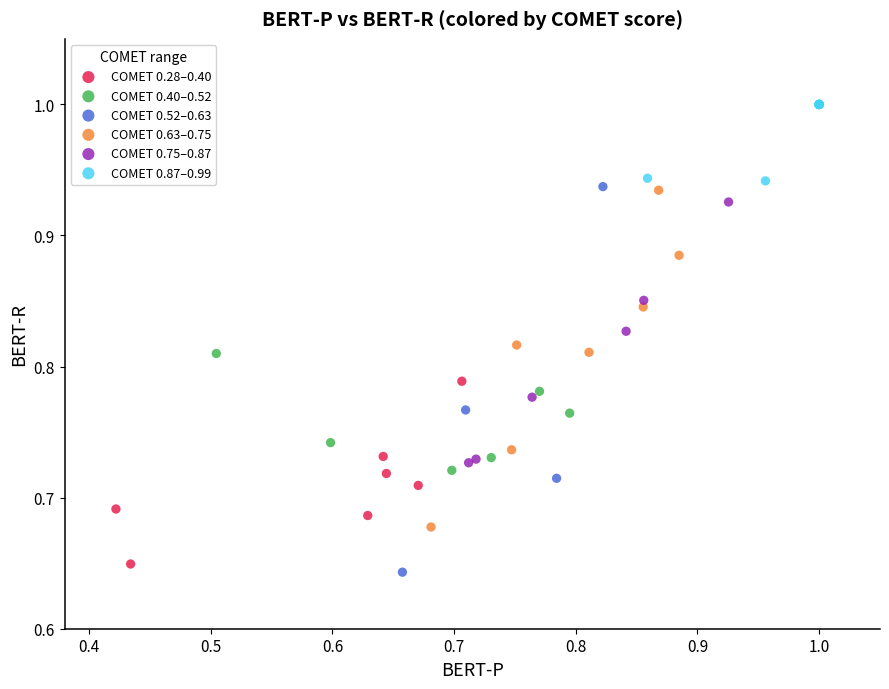

Which series has the largest Y range (max minus min)?

COMET 0.52–0.63